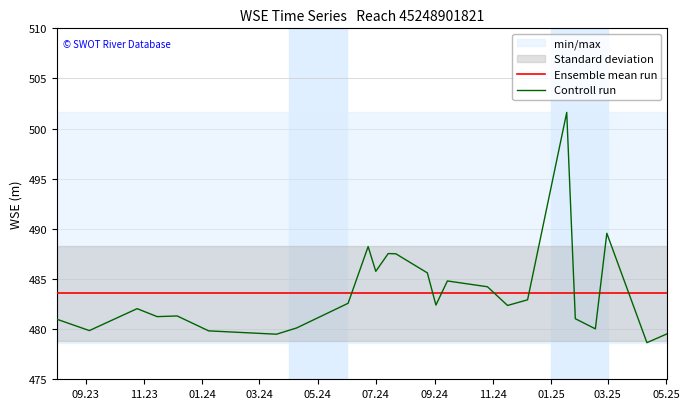

True or false: Controll run and Ensemble mean run cross at least once.

True